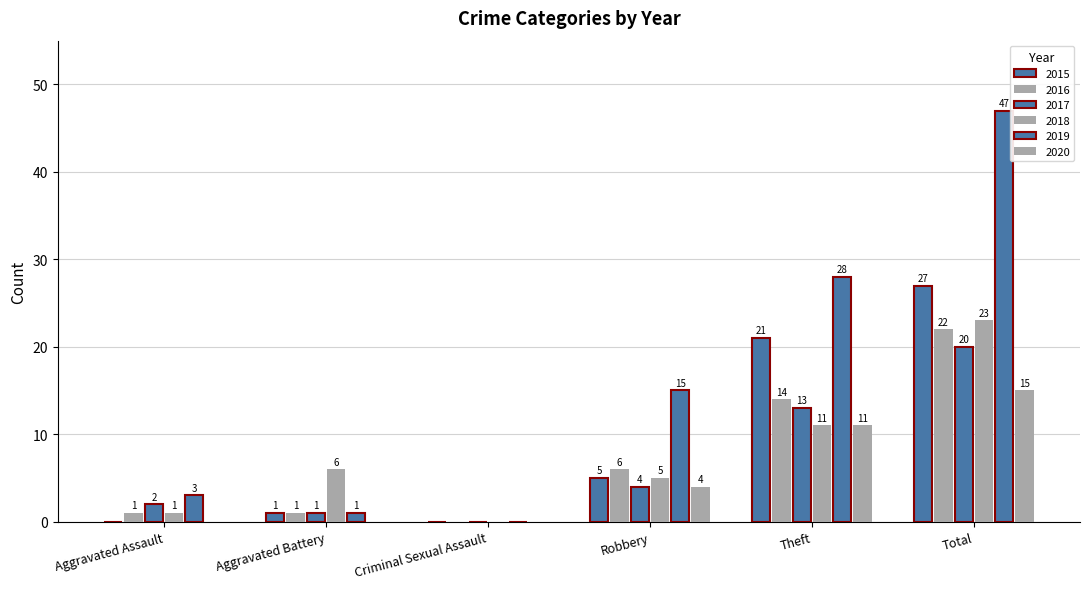

How many groups of bars are there?

6